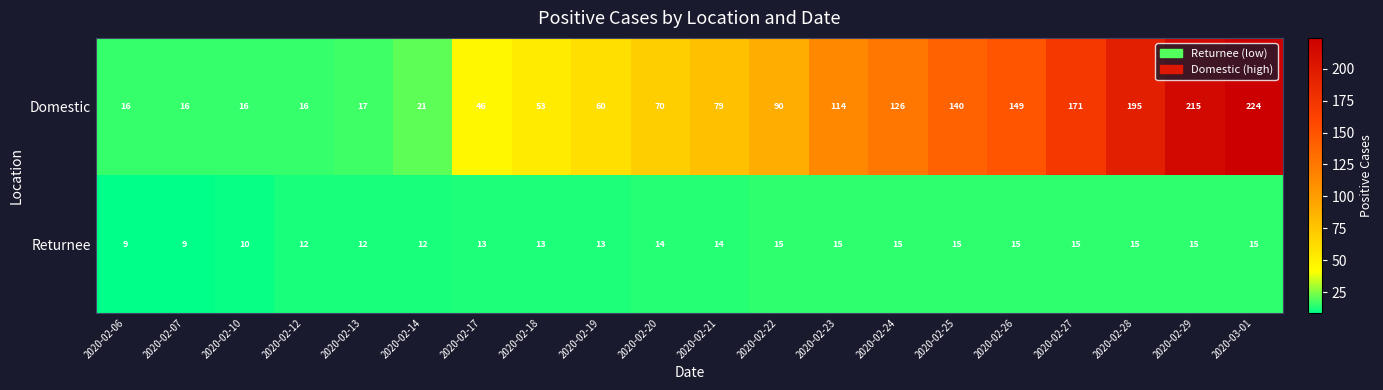

What is the total value across all series at 2020-03-01?

239